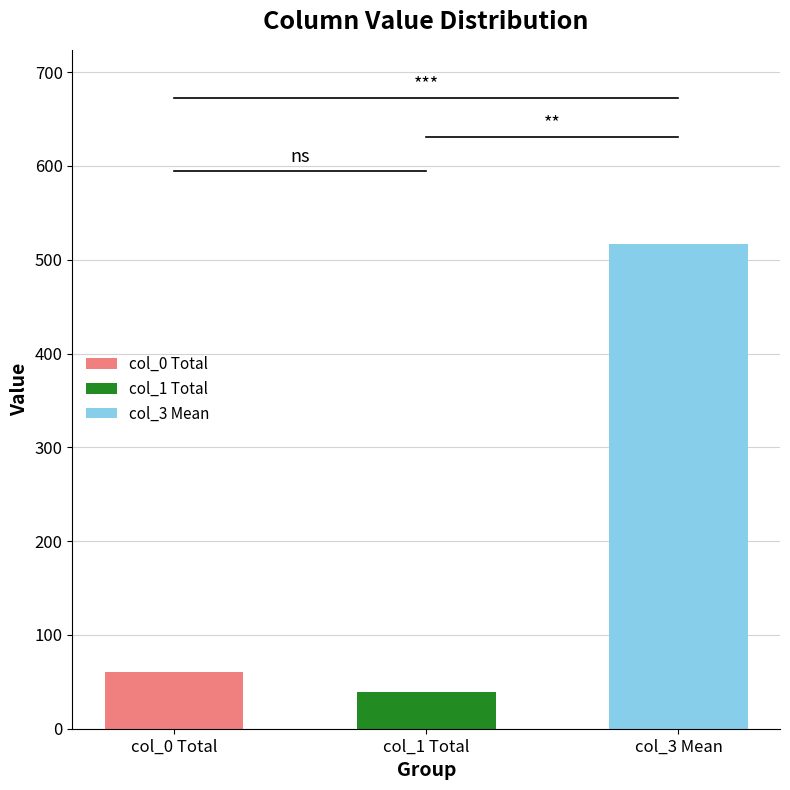

Are the bars horizontal?

No